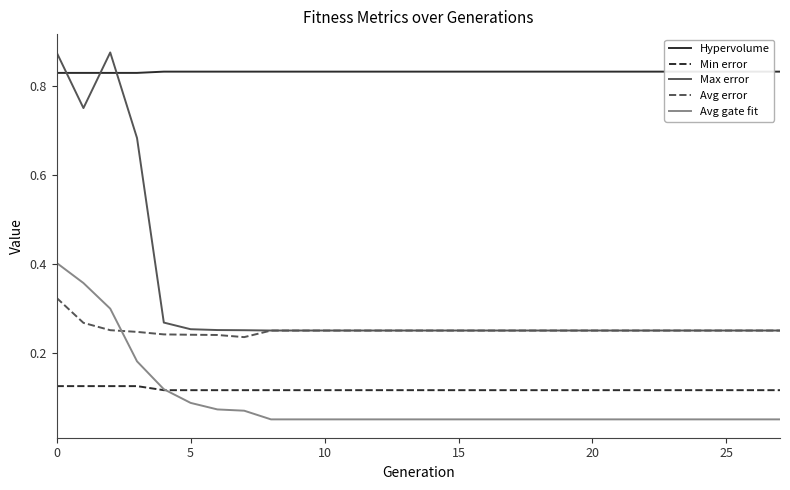

What is the maximum value shown in the chart?

0.9